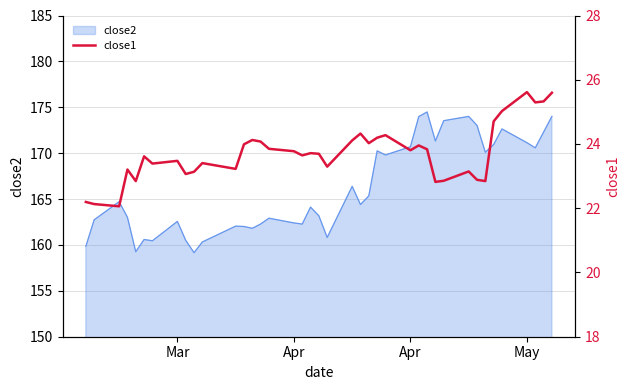

How many data points are above 23?

32